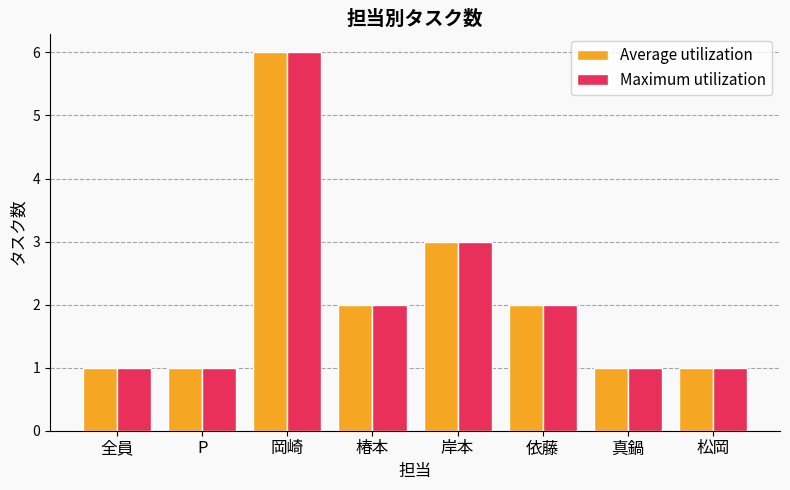

Reading left to right, transcribe all the data shown in this chart.

Average utilization: 1	1	6	2	3	2	1	1
Maximum utilization: 1	1	6	2	3	2	1	1